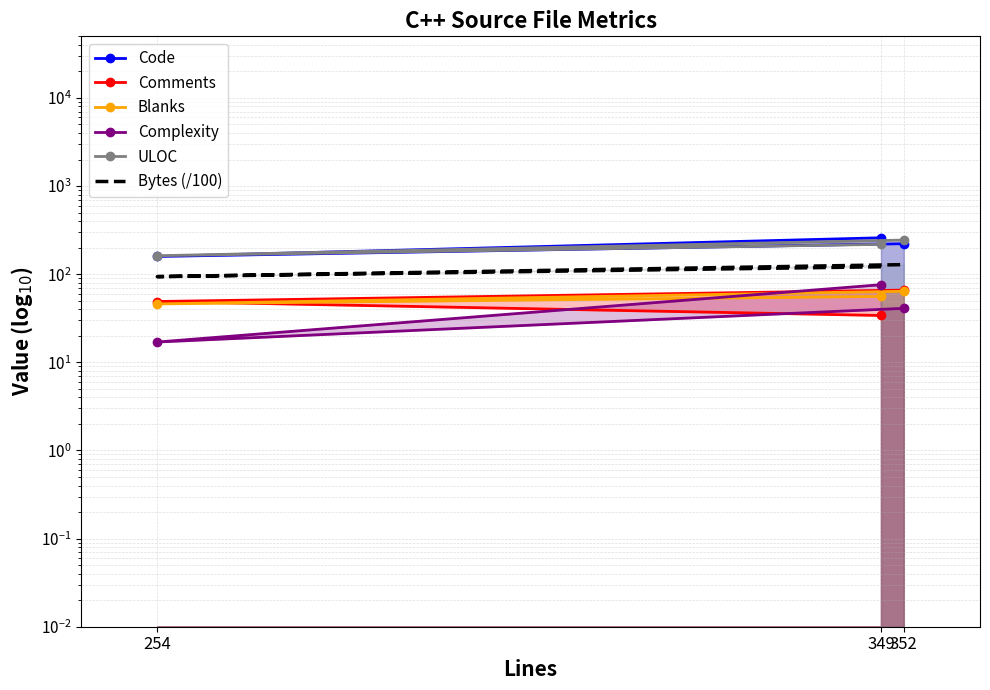

What is the difference between the maximum and minimum values in the Comments series?

32.0